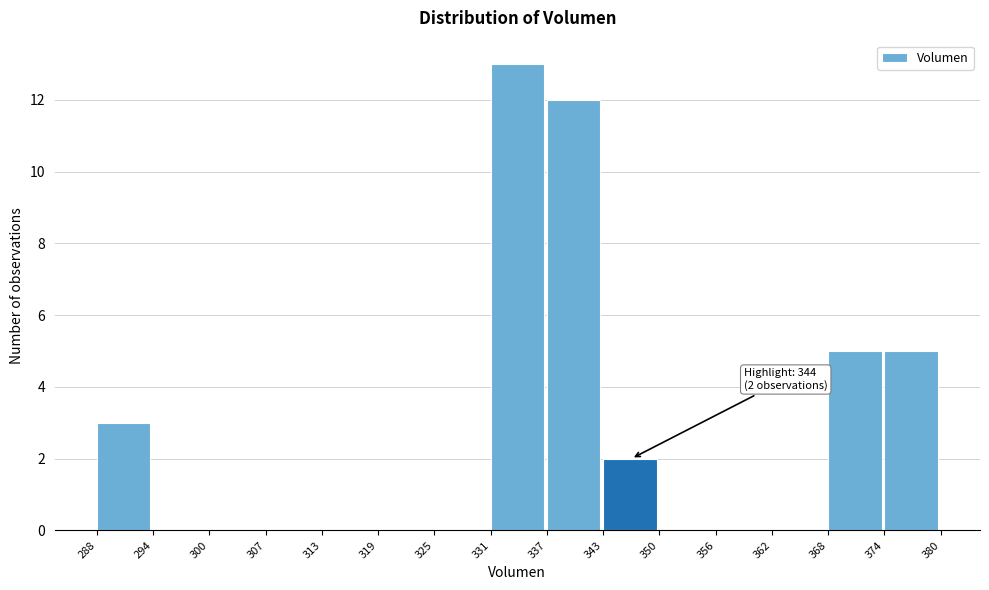

Which range on the x-axis has the tallest bar?

331 to 337